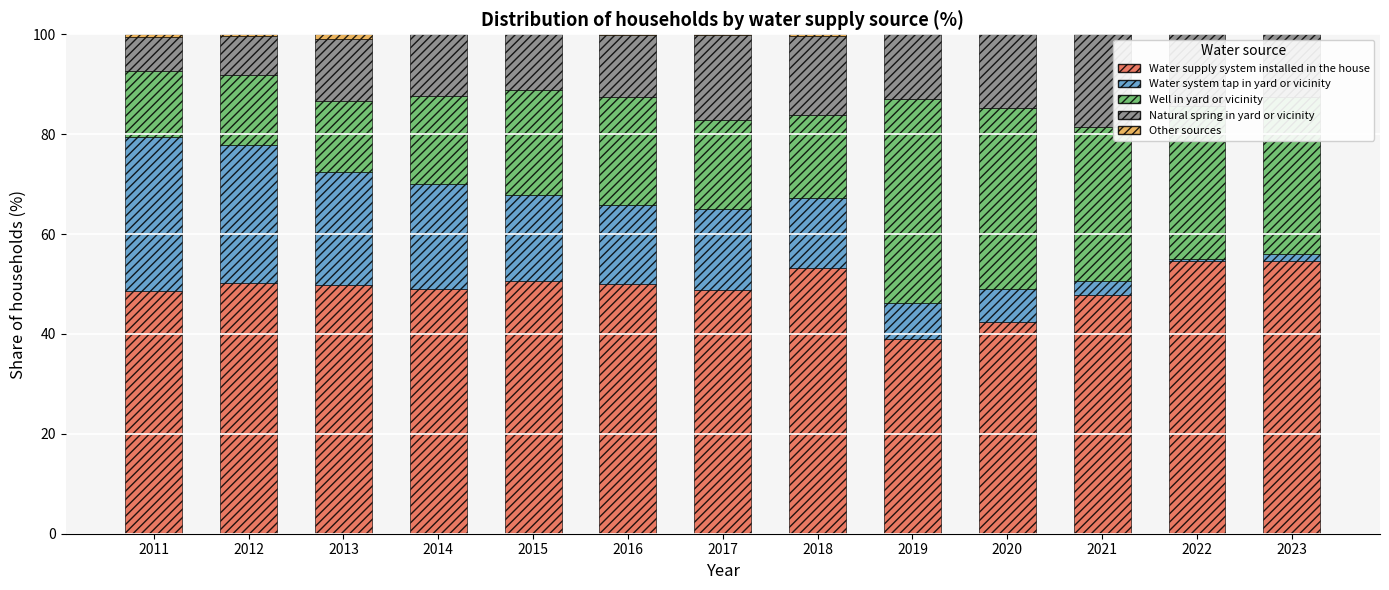

What is the highest value of the Water supply system installed in the house series?

54.7